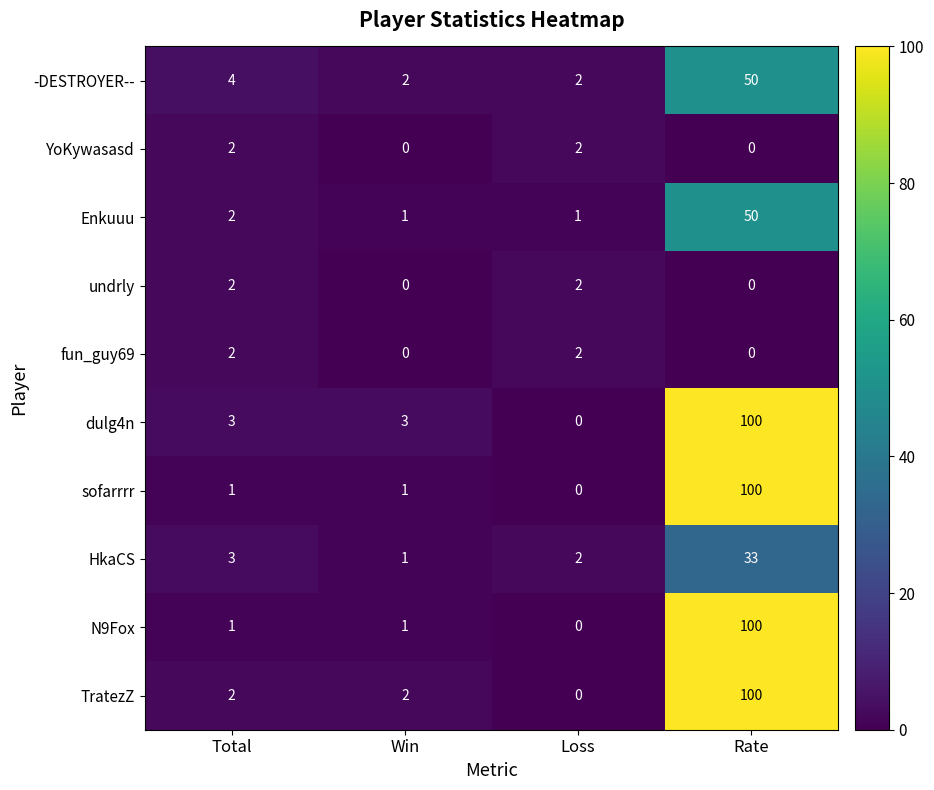

Count the number of data series in this chart.

10